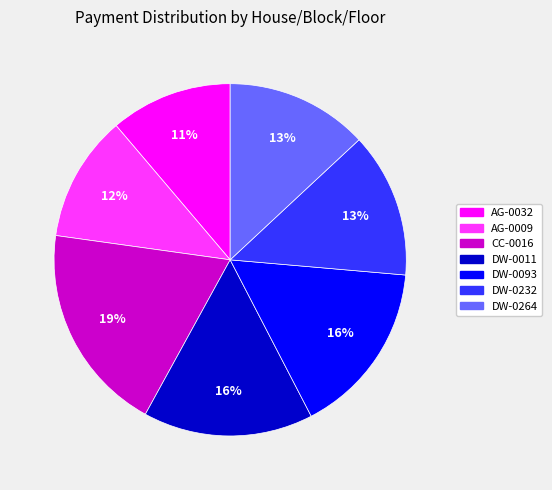

How many segments does this pie chart have?

7